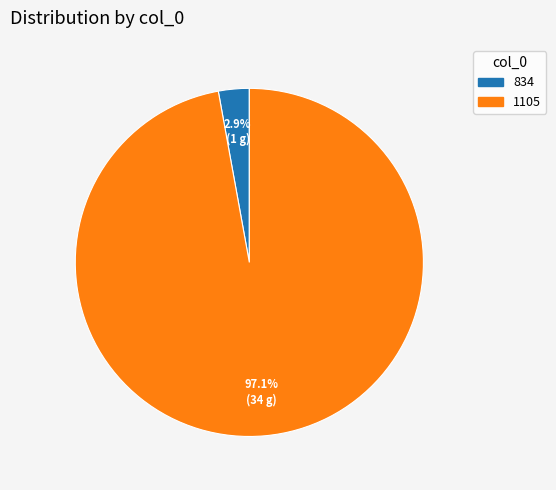

Which has a higher value, 834 or 1105?

1105